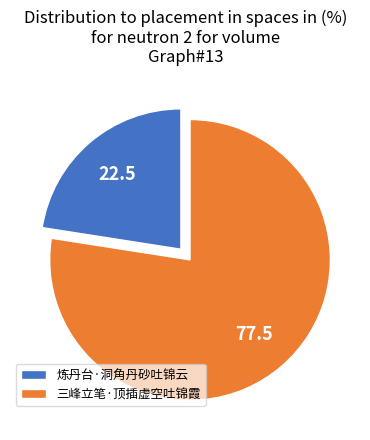

Rank the categories by value from lowest to highest.

炼丹台·洞角丹砂吐锦云, 三峰立笔·顶插虚空吐锦霞